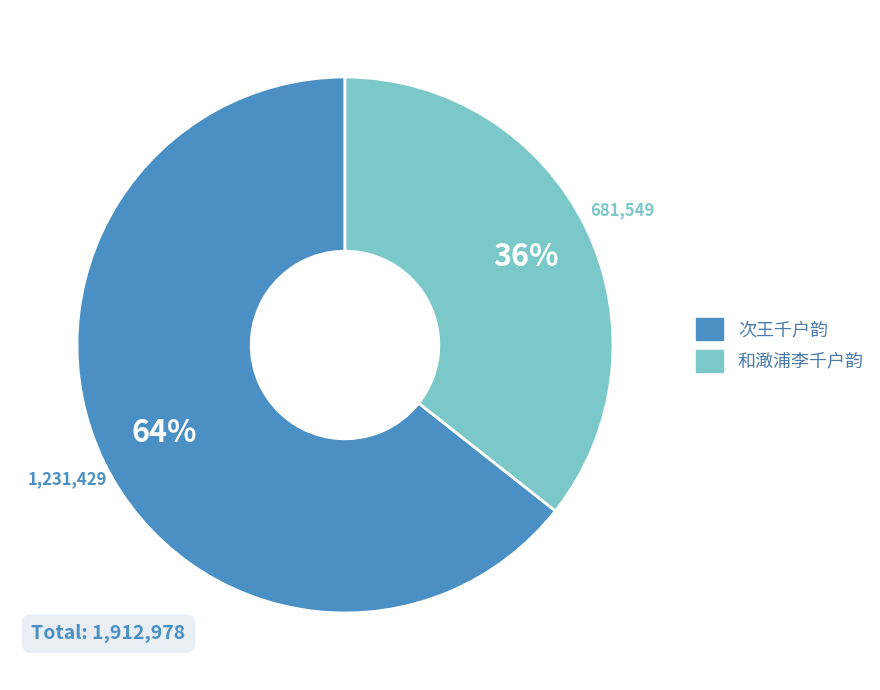

How many segments does this pie chart have?

2